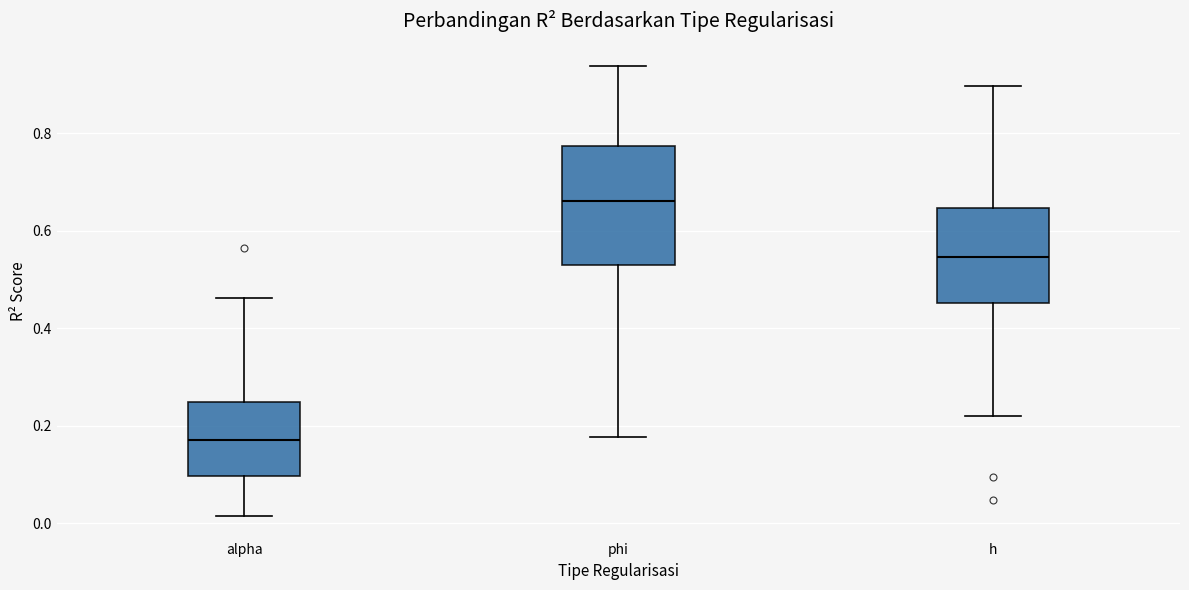

Where is the upper edge of the box for h on the y-axis? The values are not printed on the chart, so give them approximately, as read against the axis.

0.64